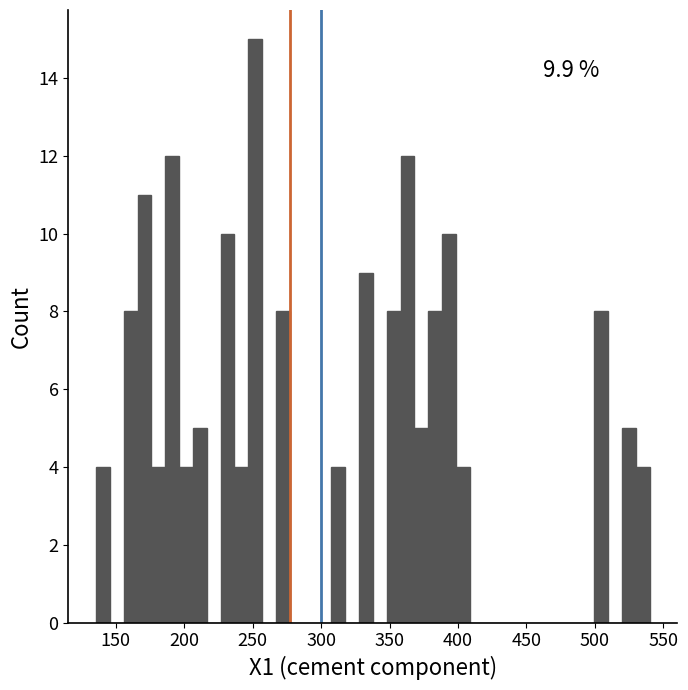

Read against the x-axis, roughly where is the centre of the tallest bar?

250